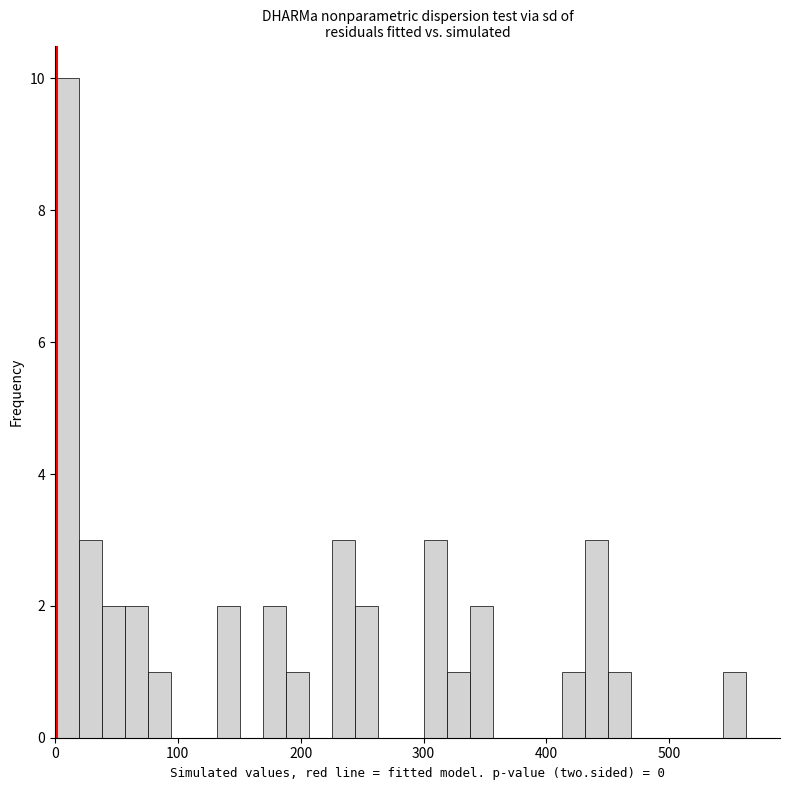

Read against the x-axis, roughly where is the centre of the tallest bar?

10